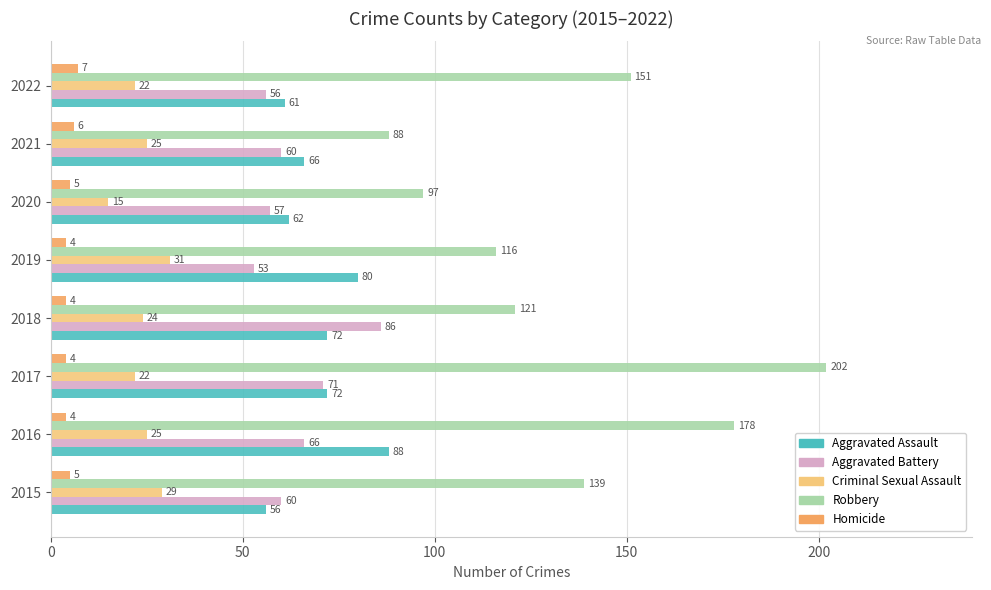

Which category has the highest value across all series?

2017